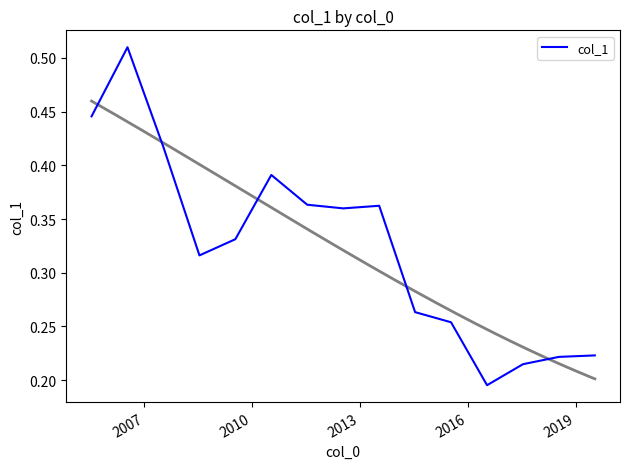

Does the chart have visible grid lines?

No